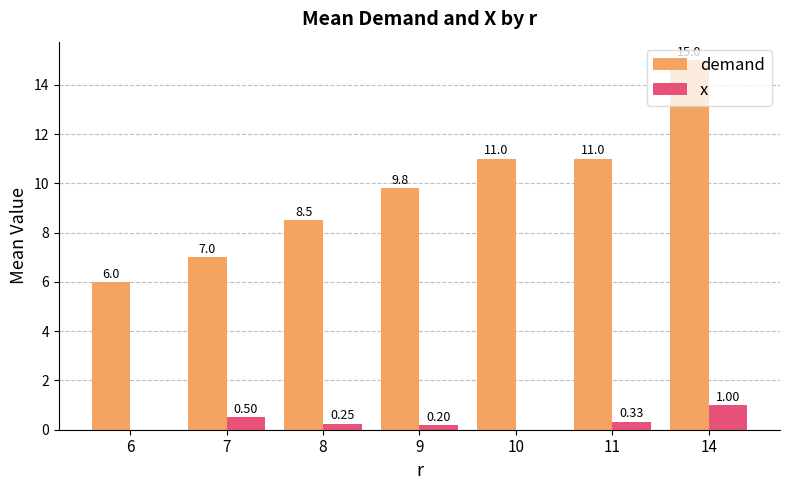

Read the demand value at 7.

7.0